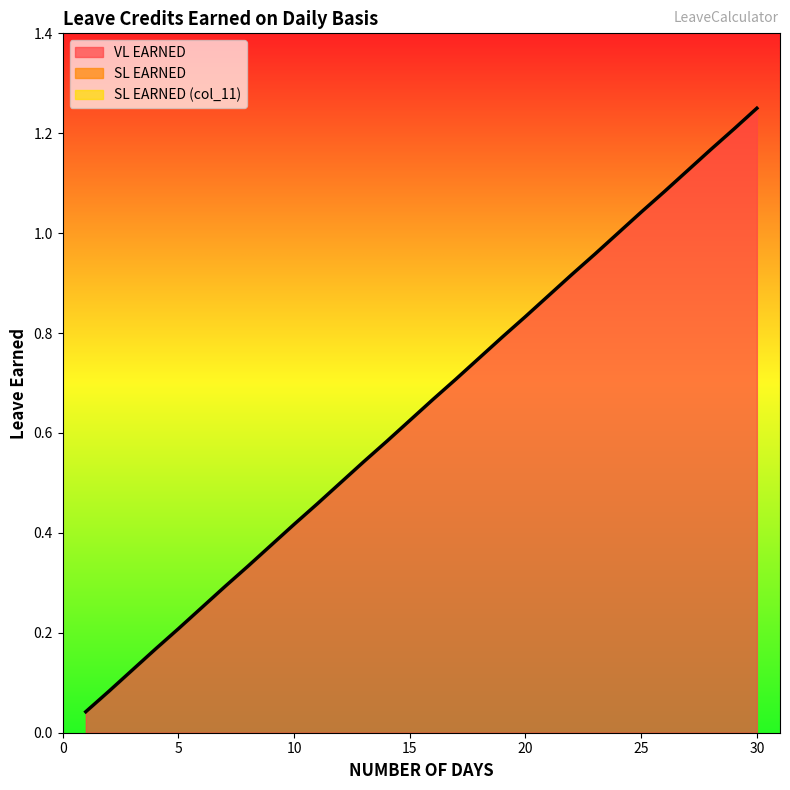

Which series has the largest total across all categories?

VL EARNED